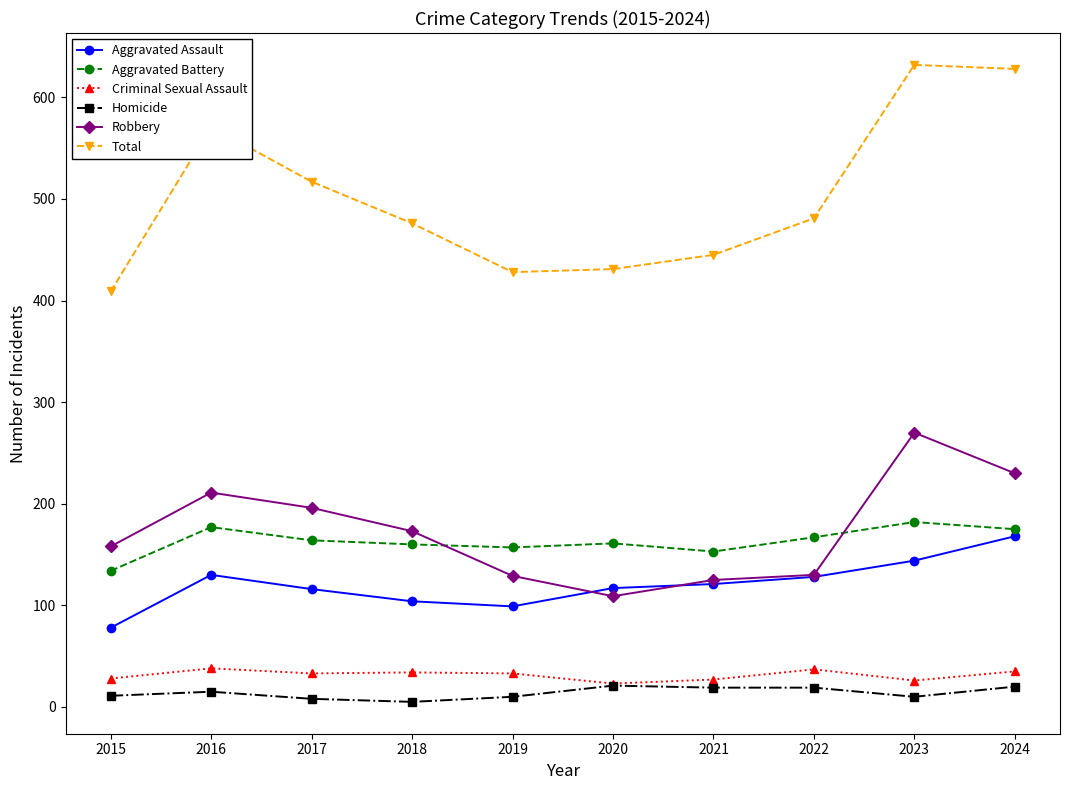

At which label is Robbery closest to 189?

2017